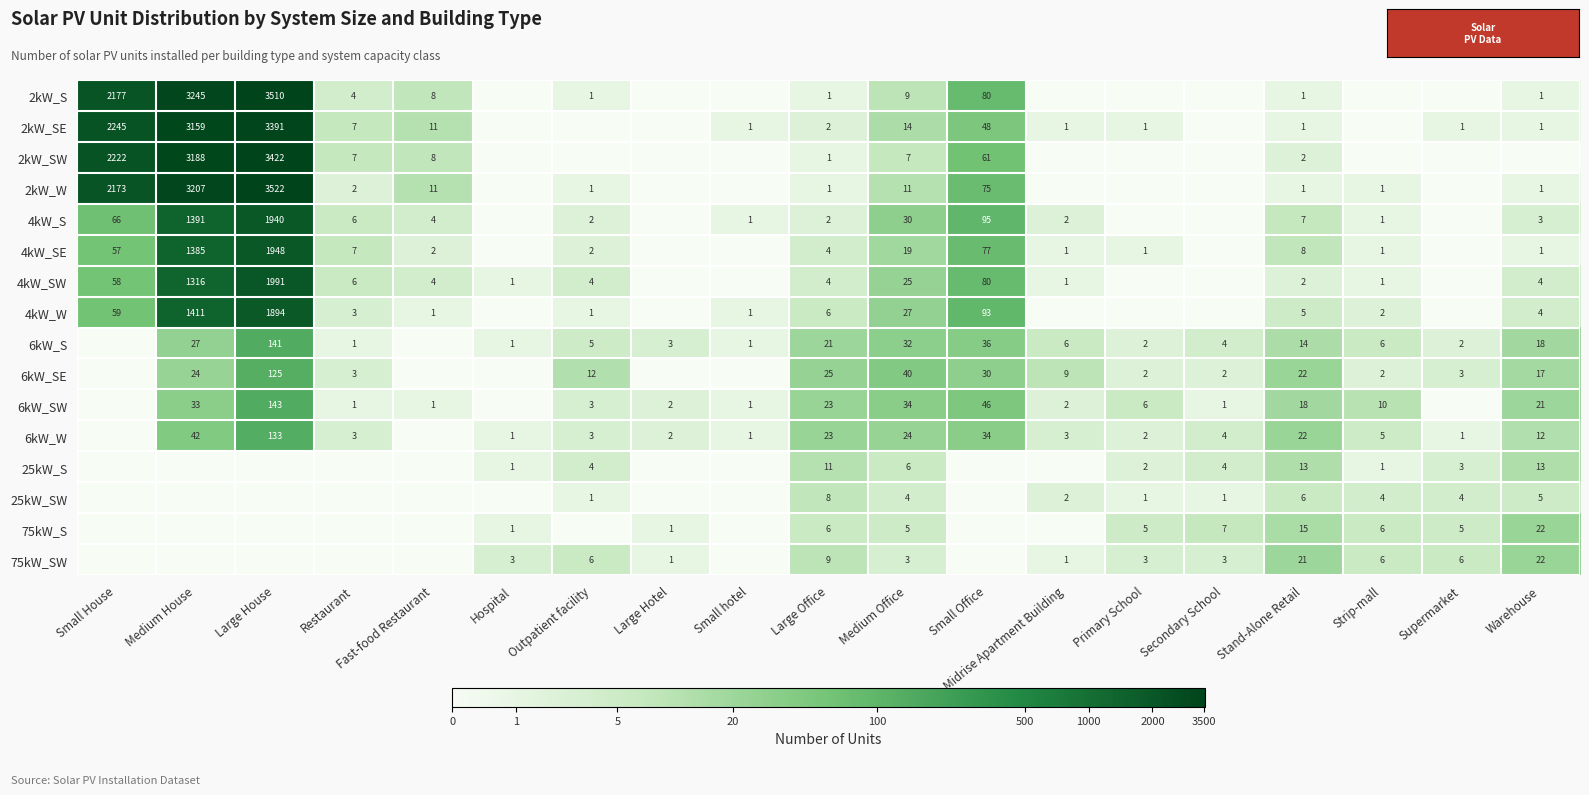

What is the difference between the 2kW_S values at Restaurant and Small House?

2173